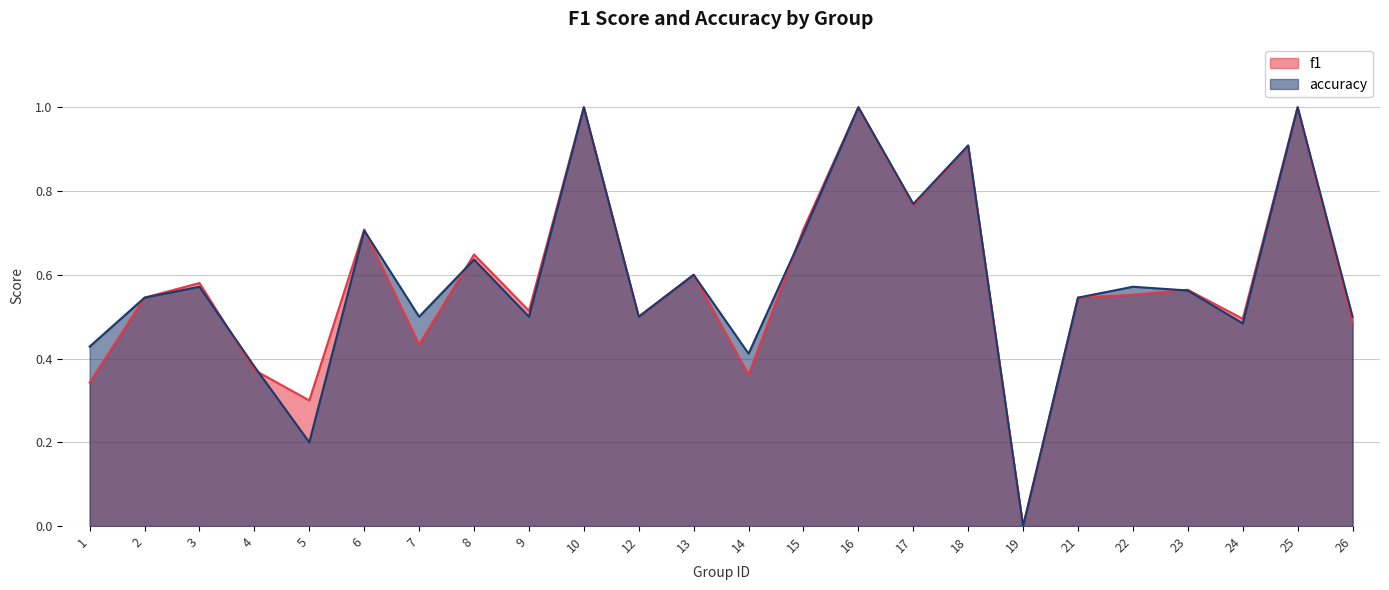

At which label is f1 closest to 0?

19